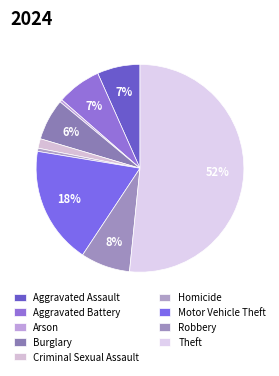

To the nearest percent, what is the average slice percentage?

11%